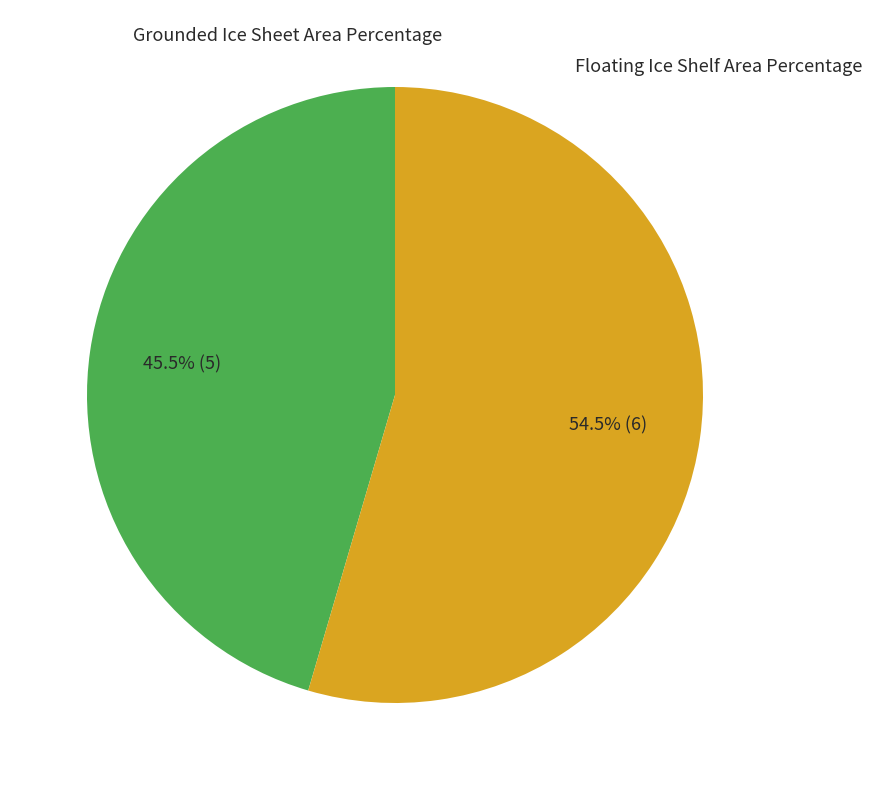

Is there any slice that represents more than half of the pie?

Yes